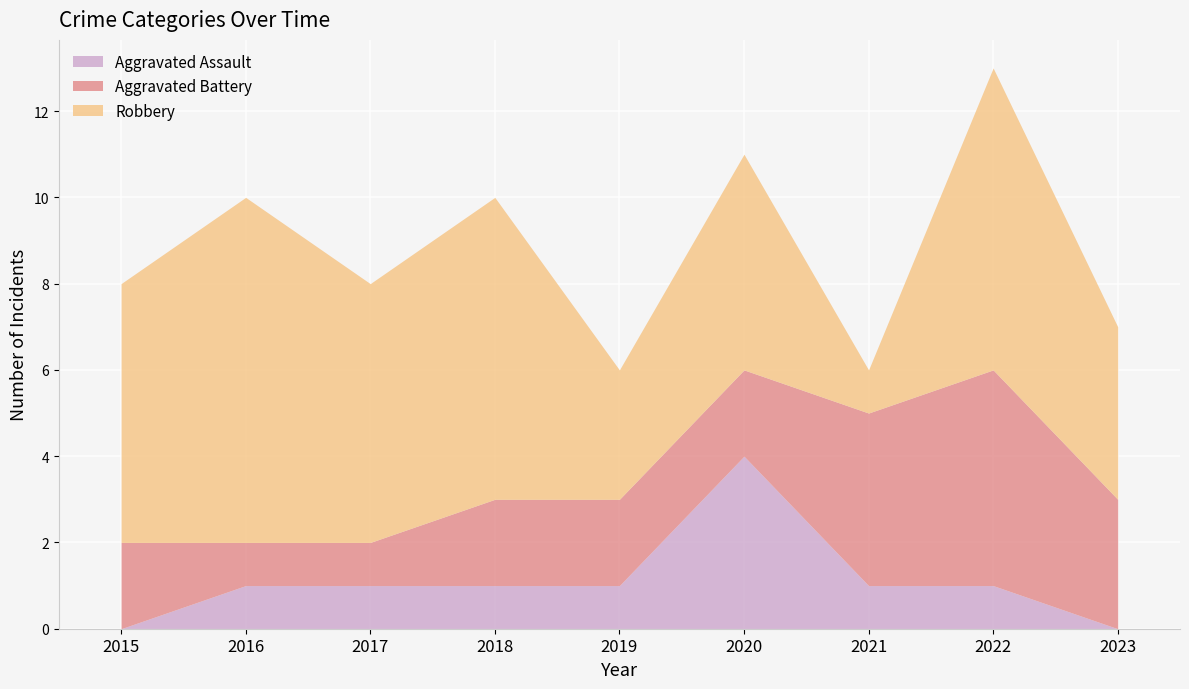

Where does the Aggravated Battery series first go above 2?

2021